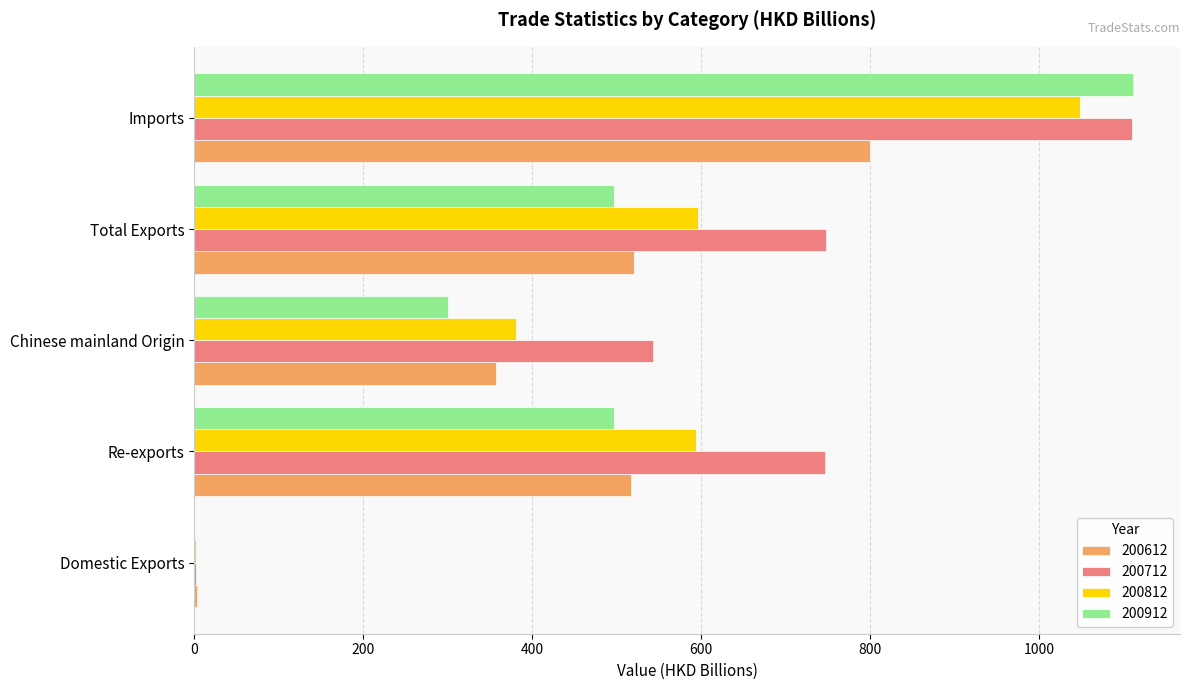

At which category is the sum across all series the highest?

Imports